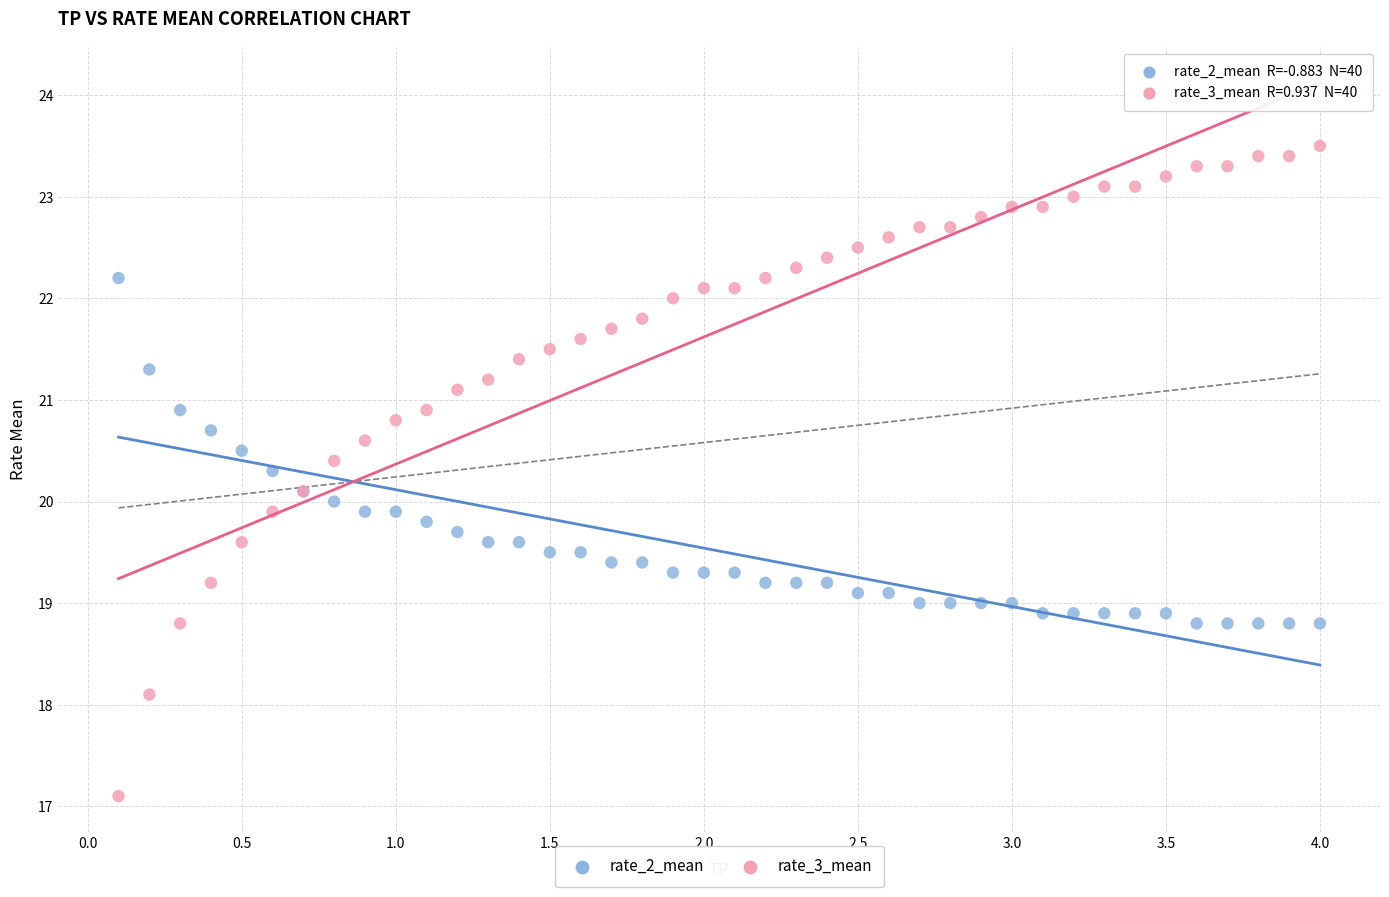

Which series has the widest spread of Y values?

rate_3_mean